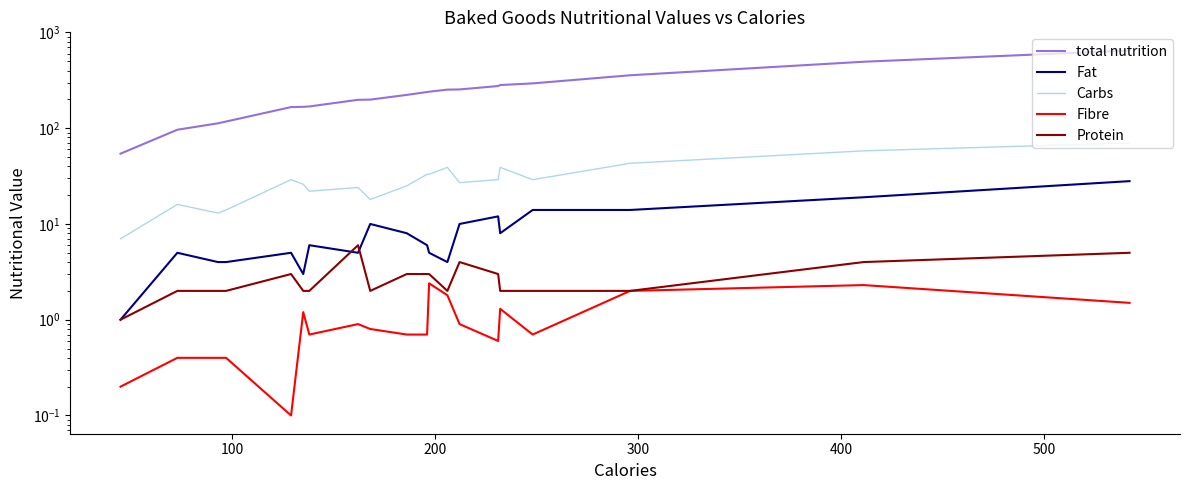

What is the minimum value shown in the chart?

0.1